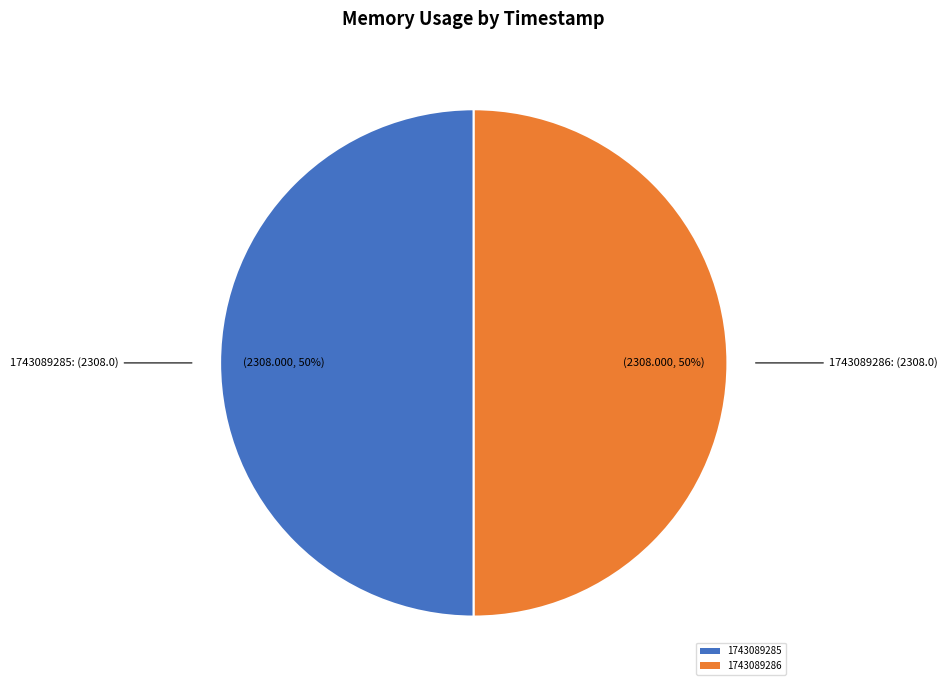

What is the ratio of the value at 1743089286 to the value at 1743089285?

1.0